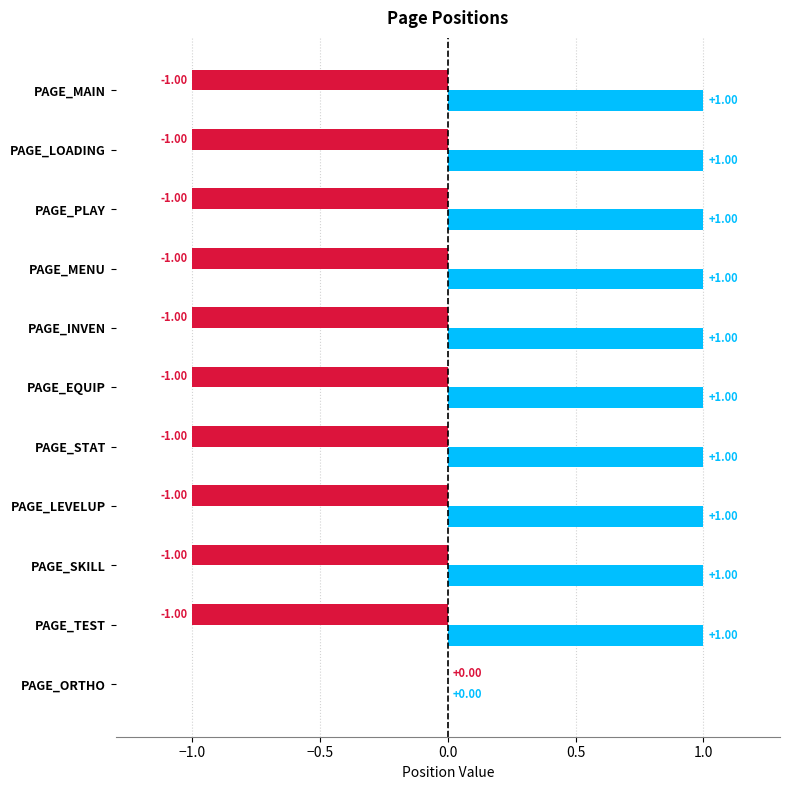

Are the bars horizontal?

Yes